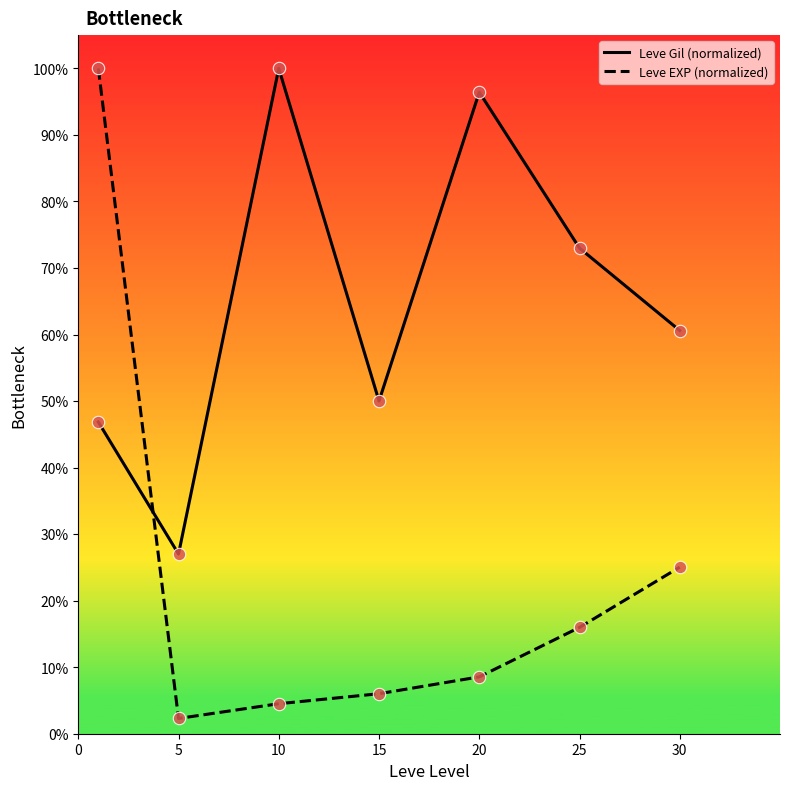

Which series has the largest total across all categories?

Leve Gil (normalized)